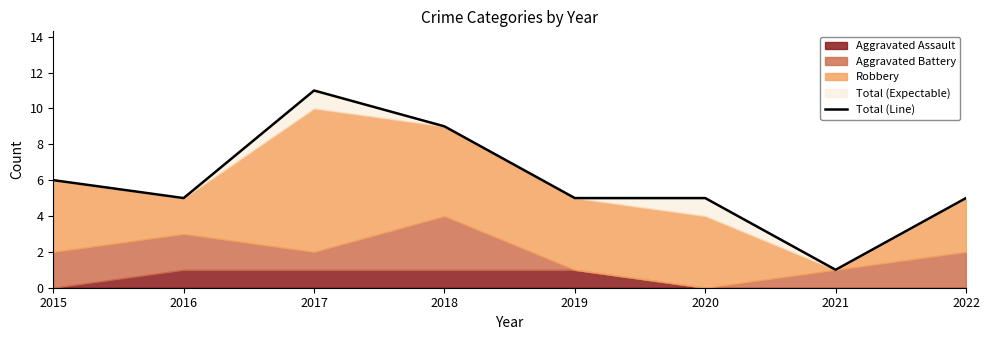

What is the value of the 1st point from the left?

6